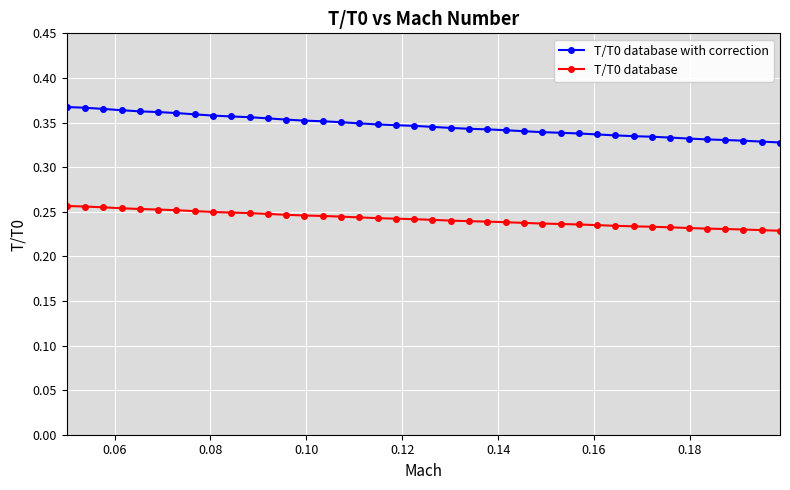

True or false: T/T0 database with correction and T/T0 database intersect in this chart.

False